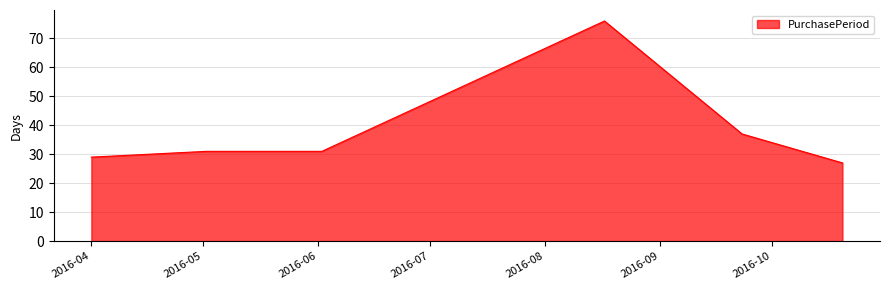

What is the sum of all values?

231